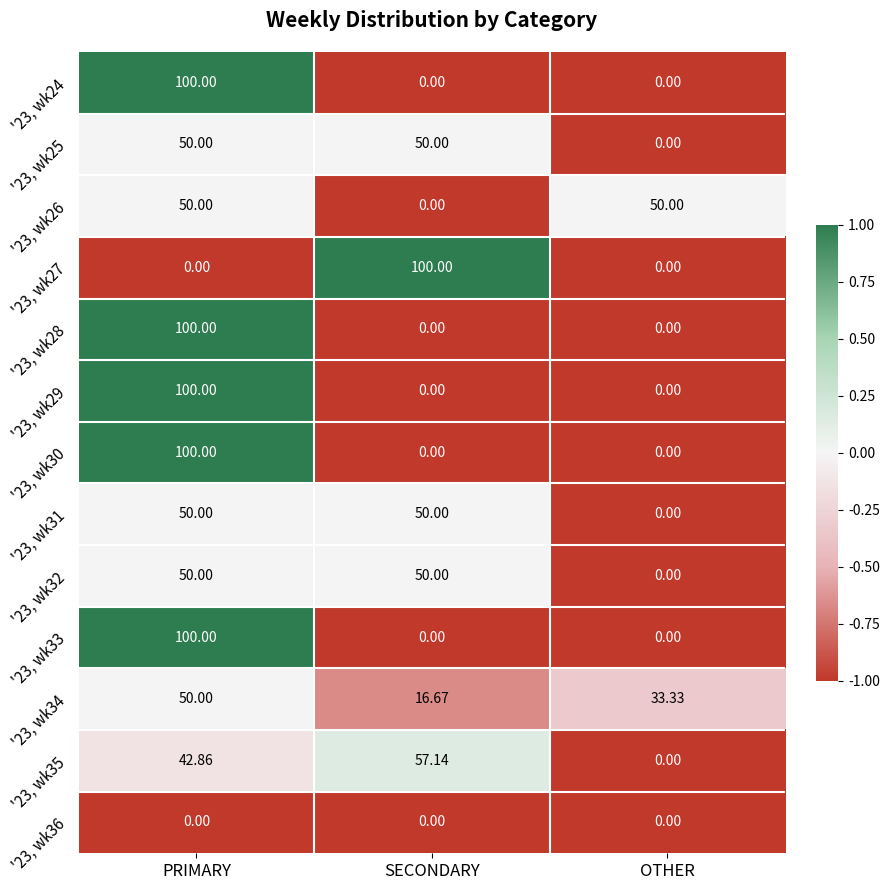

At which category is the sum across all series the highest?

PRIMARY